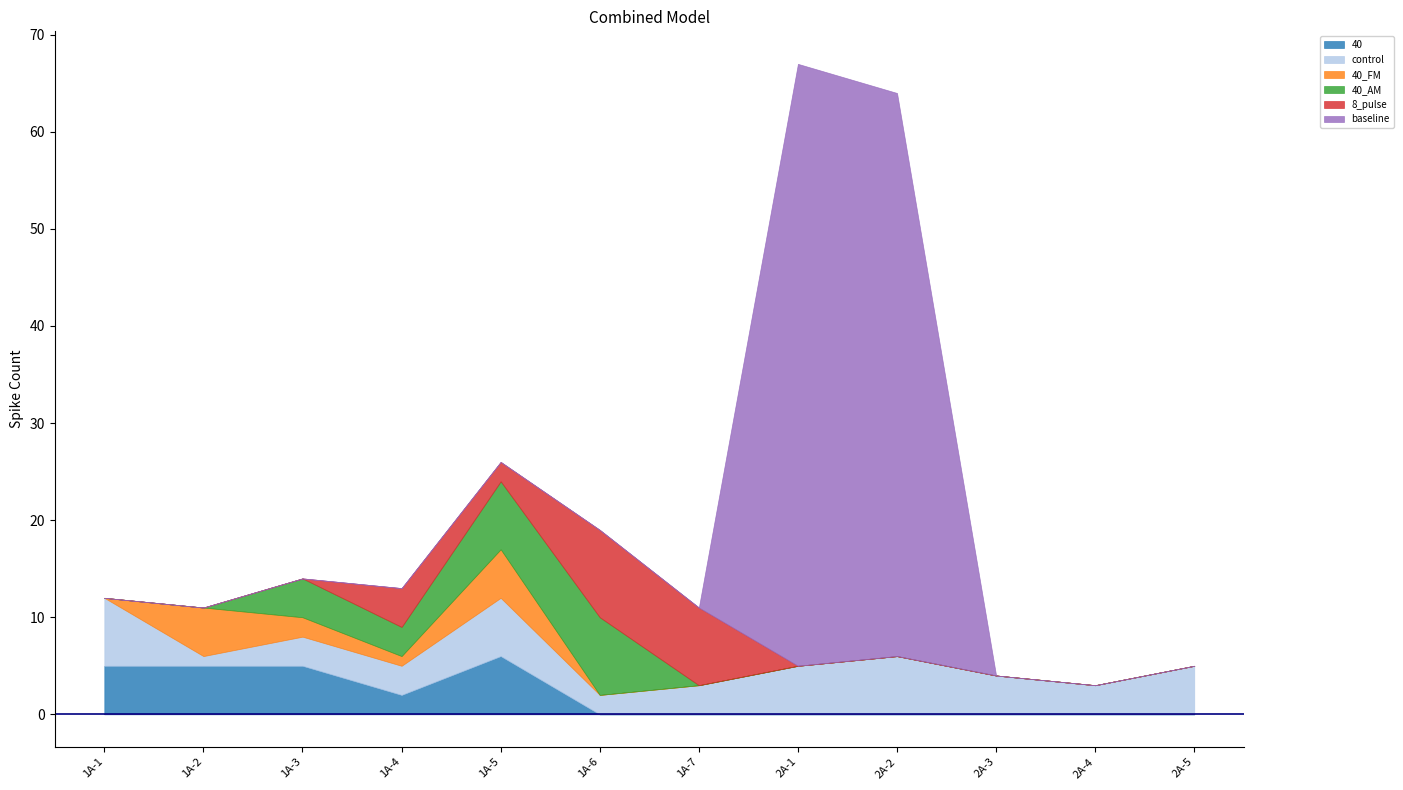

Which series has the largest total across all categories?

baseline